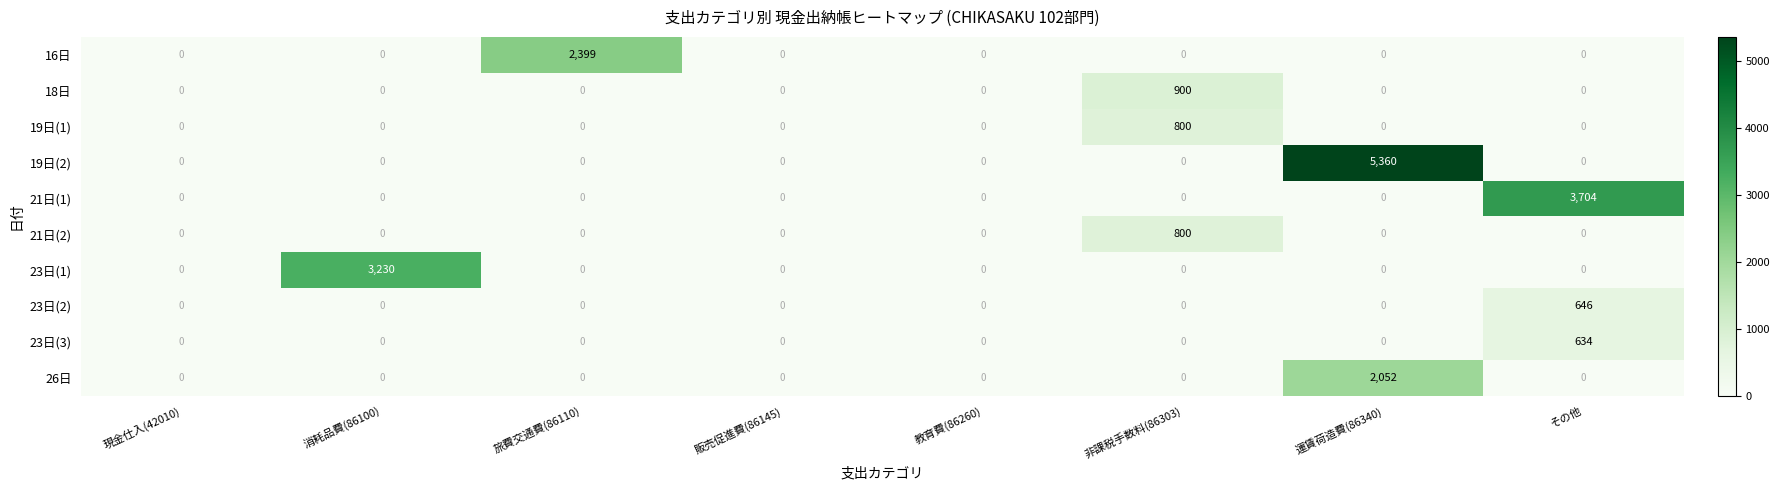

Which label corresponds to the largest value in the chart?

運賃荷造費(86340)